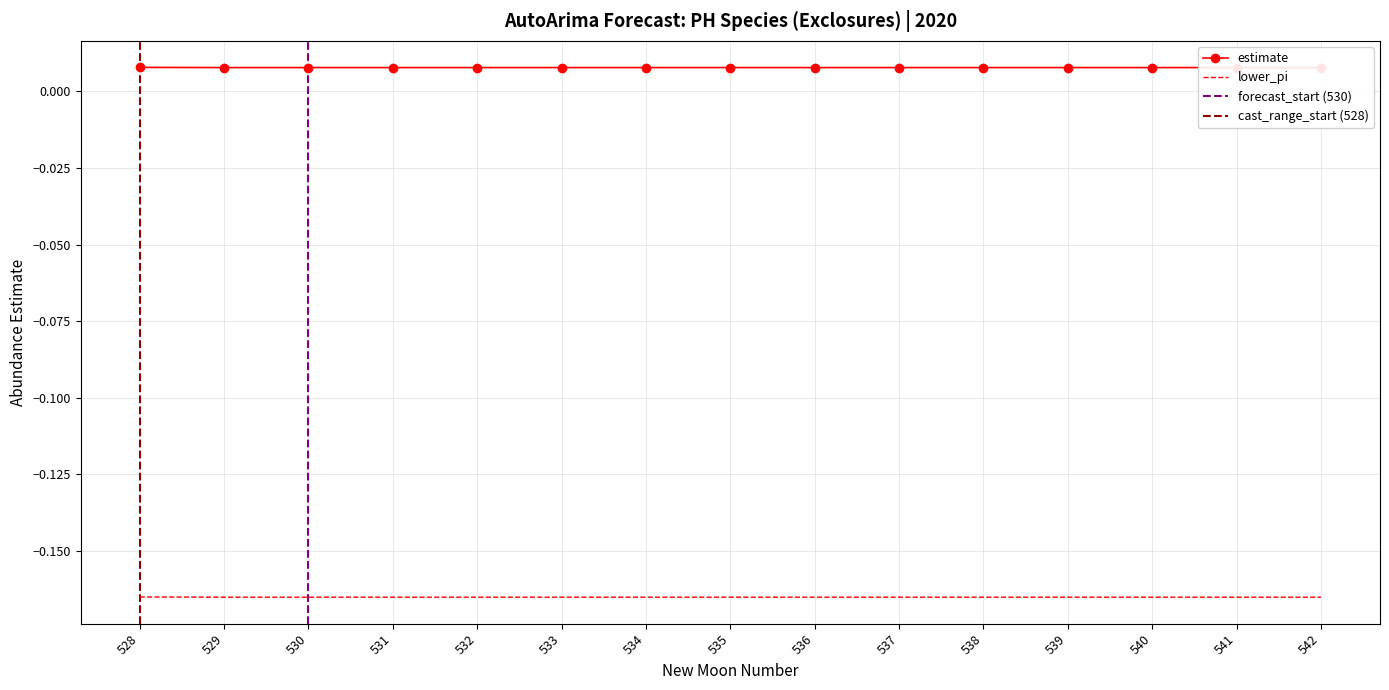

Where is estimate nearest to the value 0?

529